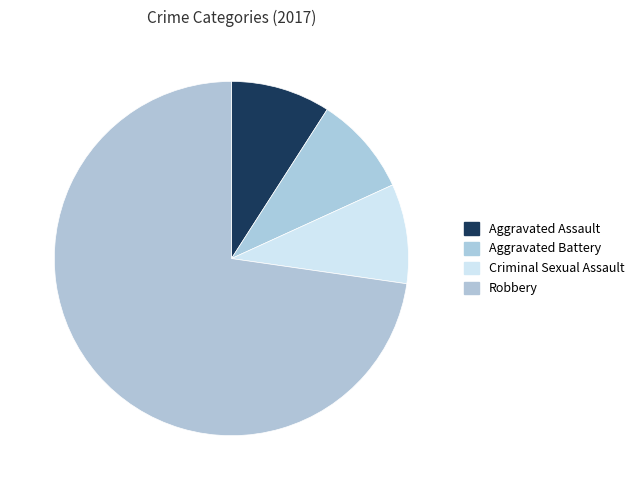

The Criminal Sexual Assault slice represents 9% of the pie. True or false?

True